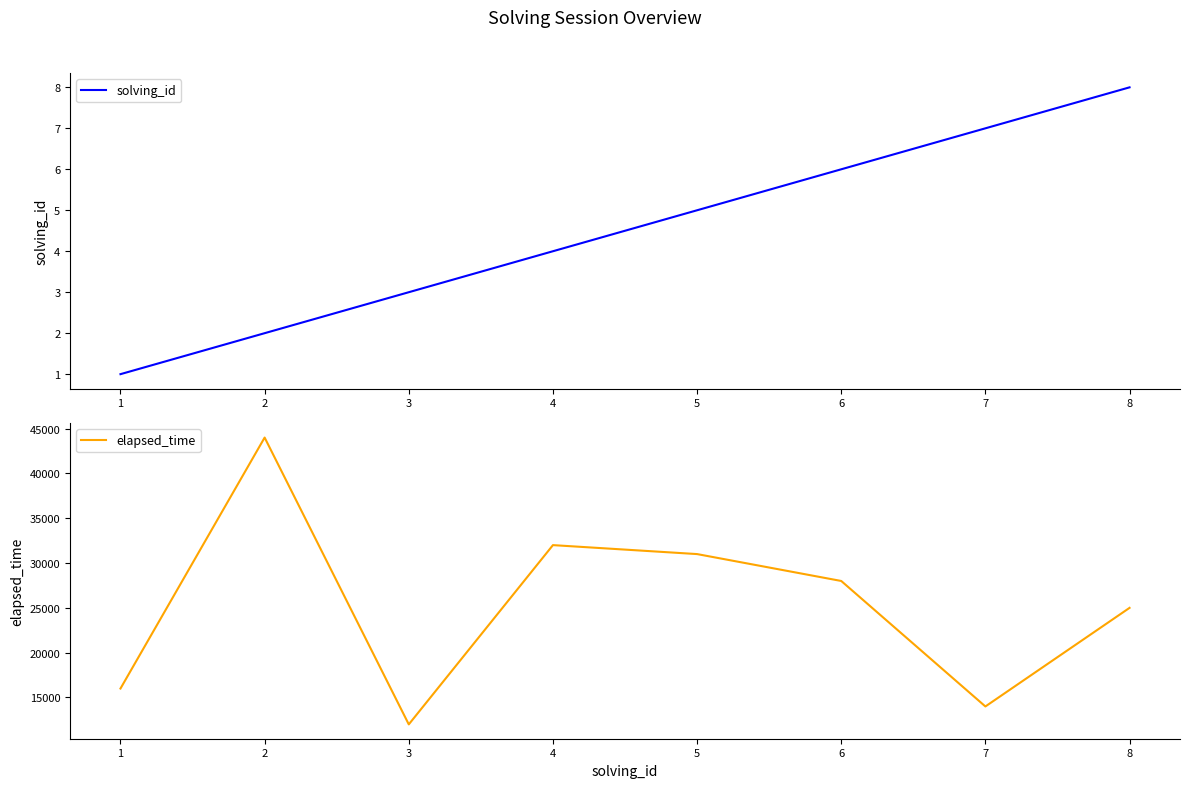

Which series has the widest spread of values?

elapsed_time